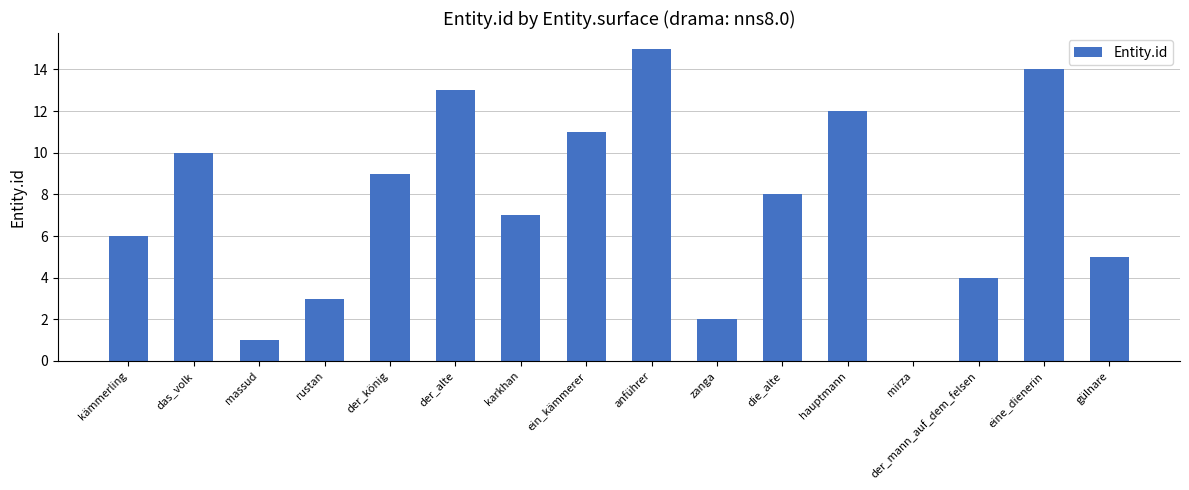

Which label corresponds to the largest value in the chart?

anführer